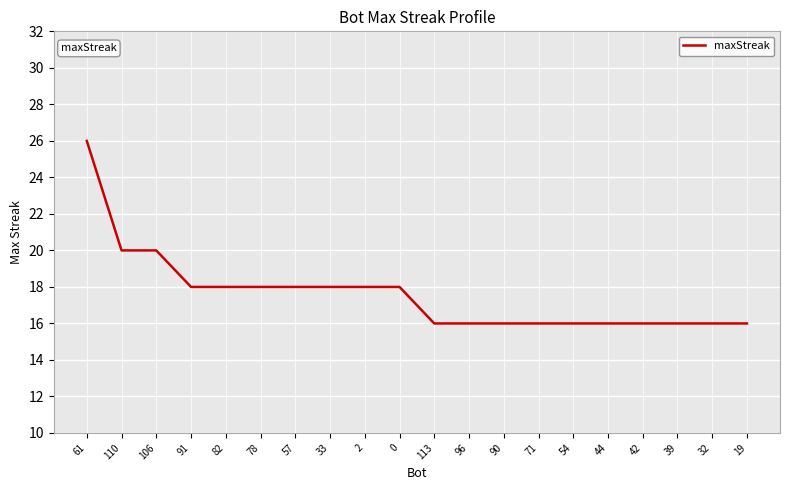

Is it true that the value at 110 is 20?

True